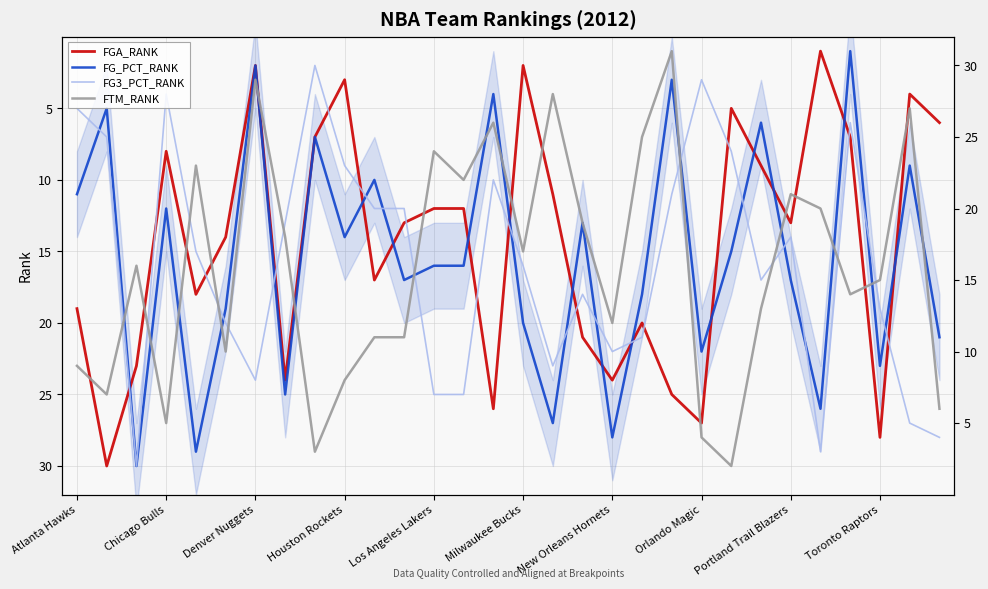

Between Houston Rockets and 10, which is larger?

10